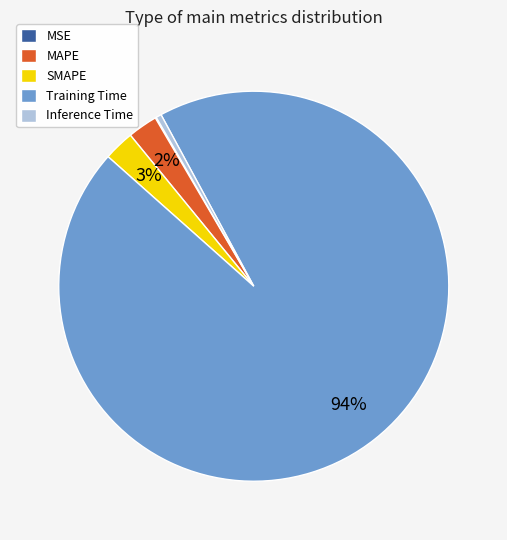

Between Inference Time and SMAPE, which is larger?

SMAPE